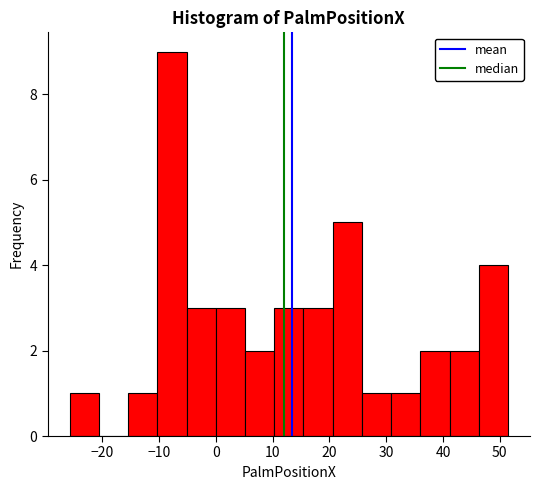

How tall is the bar that spans 36 to 41 on the x-axis? Neither the bar edges nor the heights are printed on the chart, so give them approximately, as read against the axes.

2